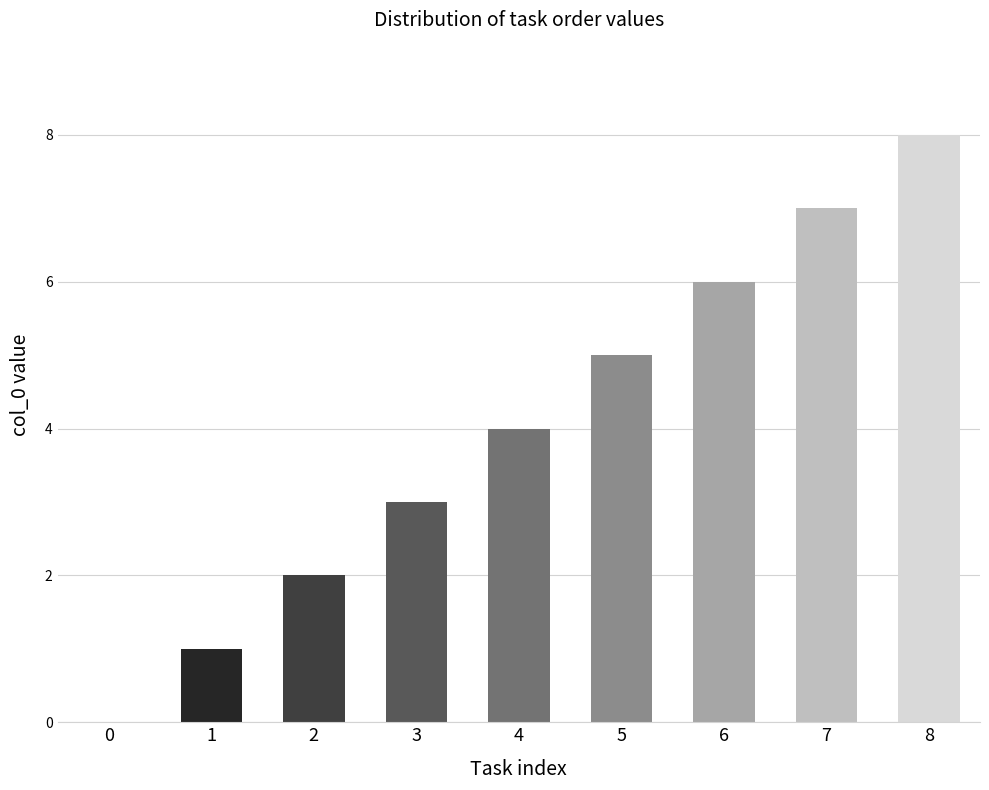

The value at 4 is 4. True or false?

True